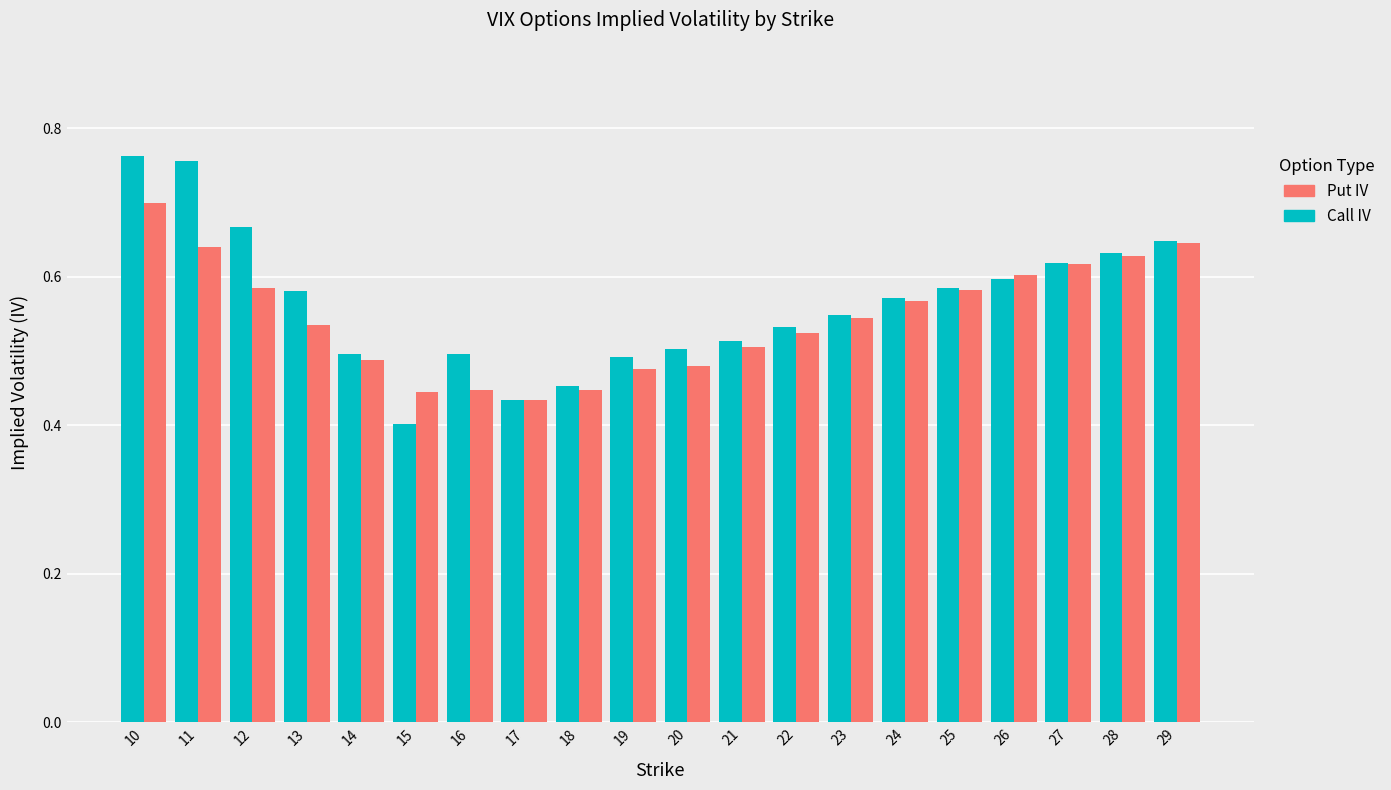

What is the total value across all series at 13?

1.1